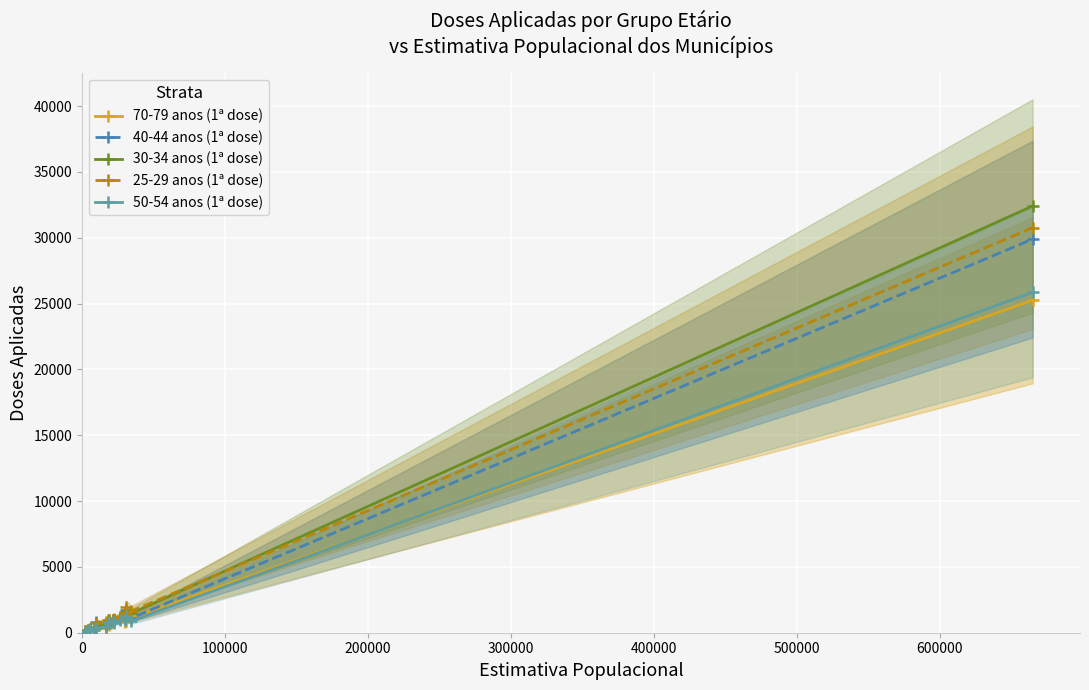

How many intersections are there between 25-29 anos (1ª dose) and 30-34 anos (1ª dose)?

7